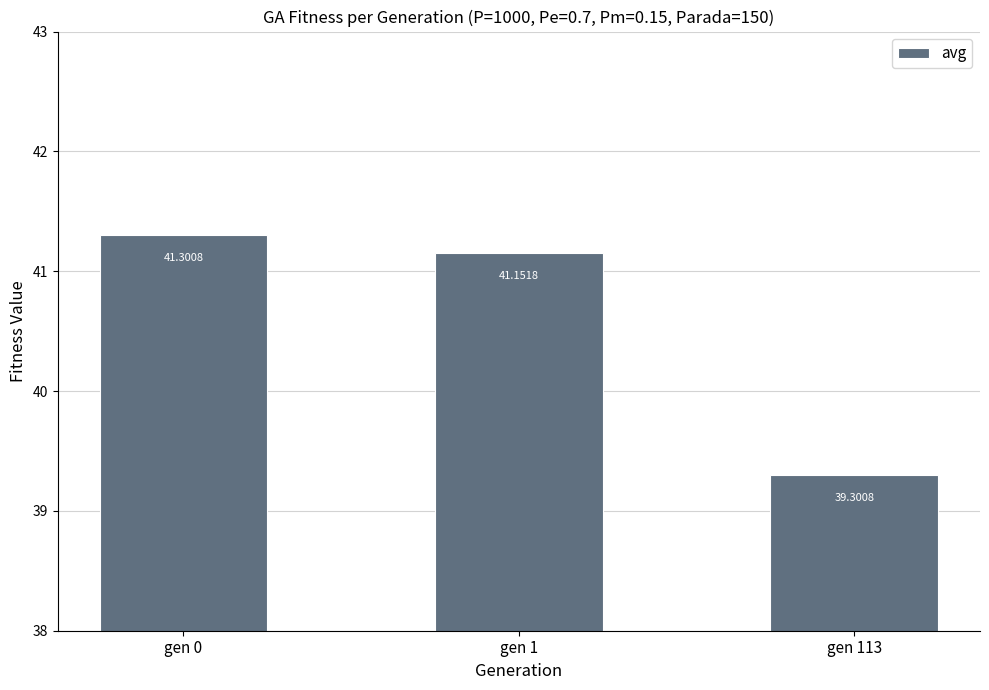

True or false: the data shows 41.3 at gen 0.

True